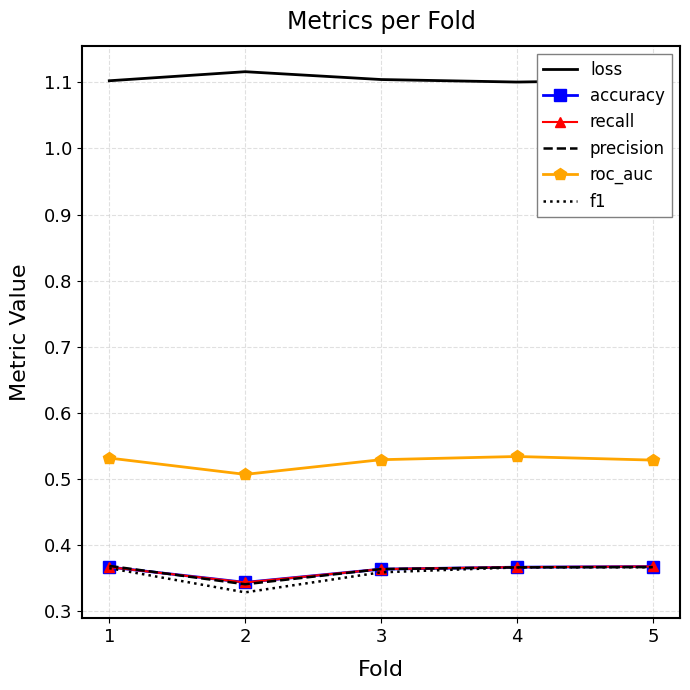

What is the total value across all series at 4?

3.1